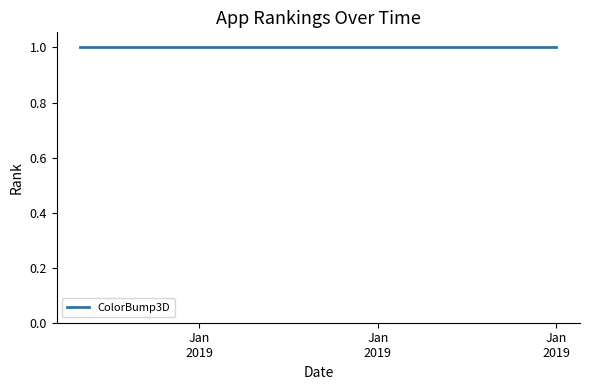

Does the chart display data point markers on the line(s)?

No